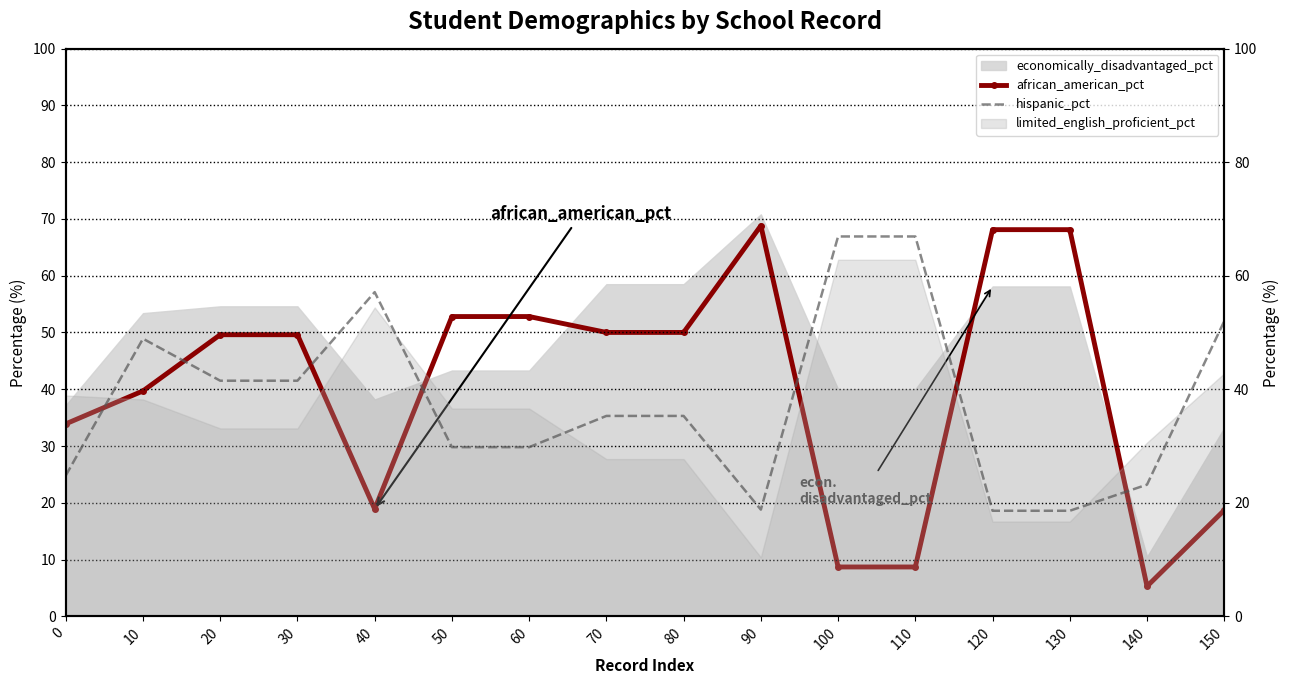

True or false: african_american_pct and hispanic_pct cross at least once.

True